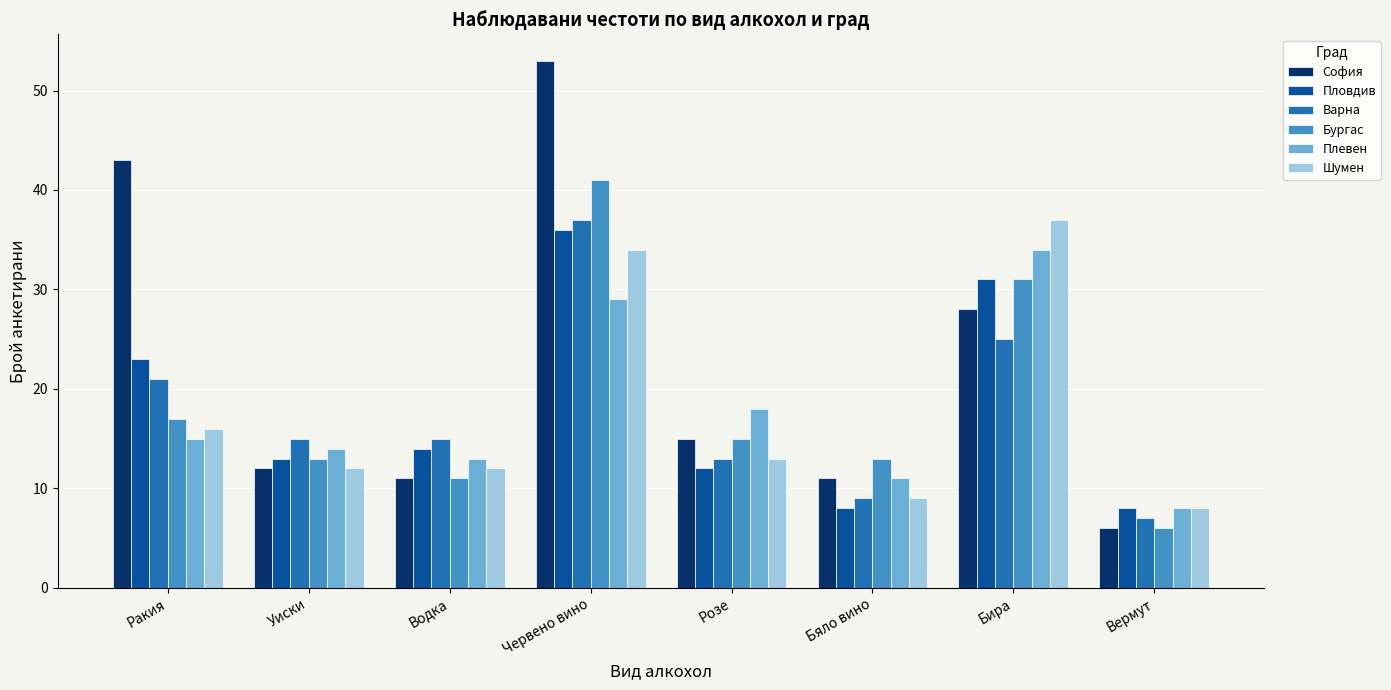

At how many categories does at least one series exceed 40?

2